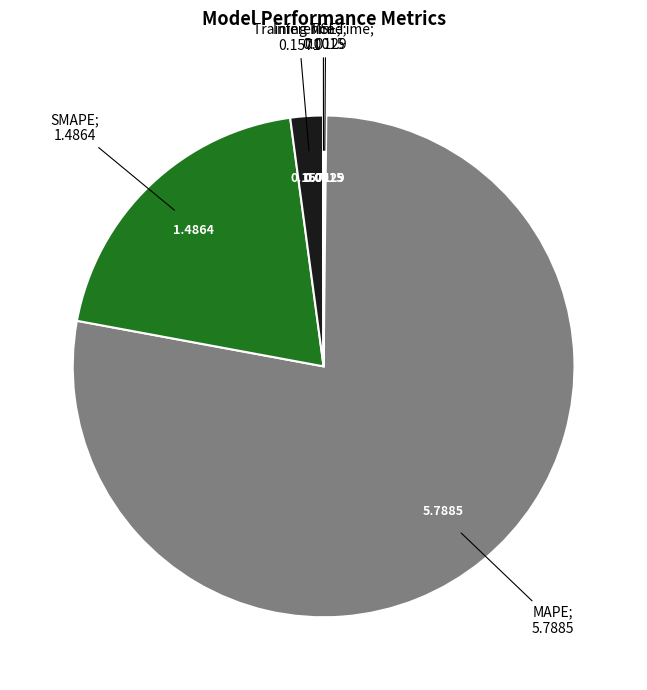

Is there a majority slice in this chart?

Yes